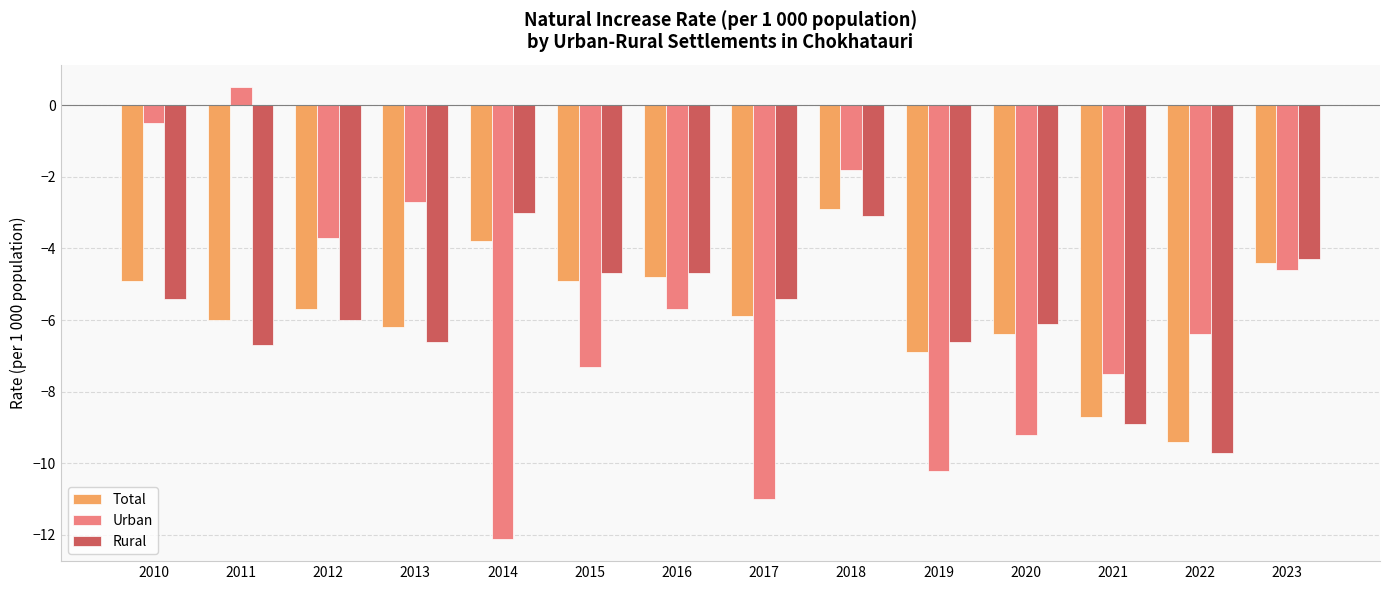

What is the spread (max minus min) of values at 2012?

2.3